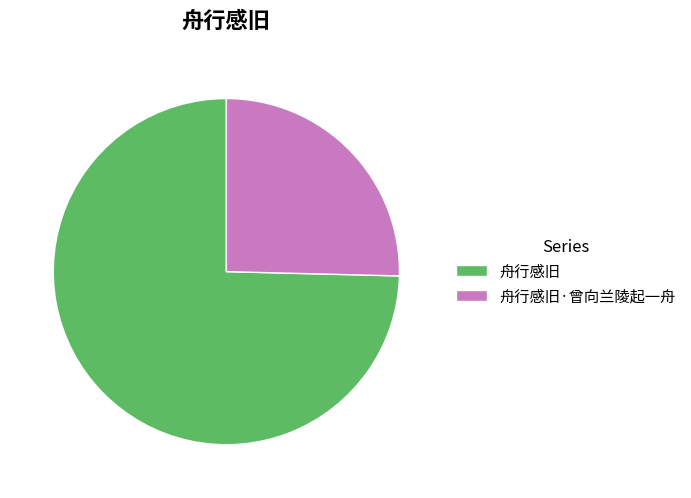

How many slices are in this pie chart?

2